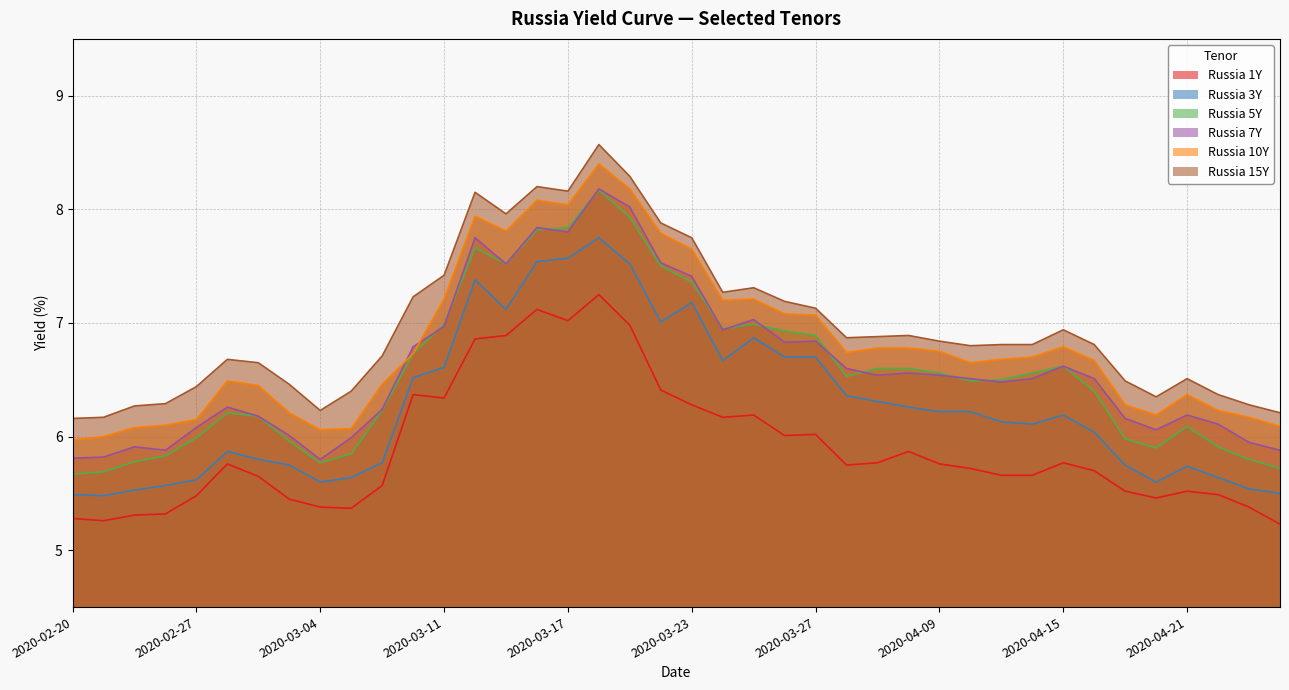

True or false: Russia 5Y and Russia 15Y intersect in this chart.

False